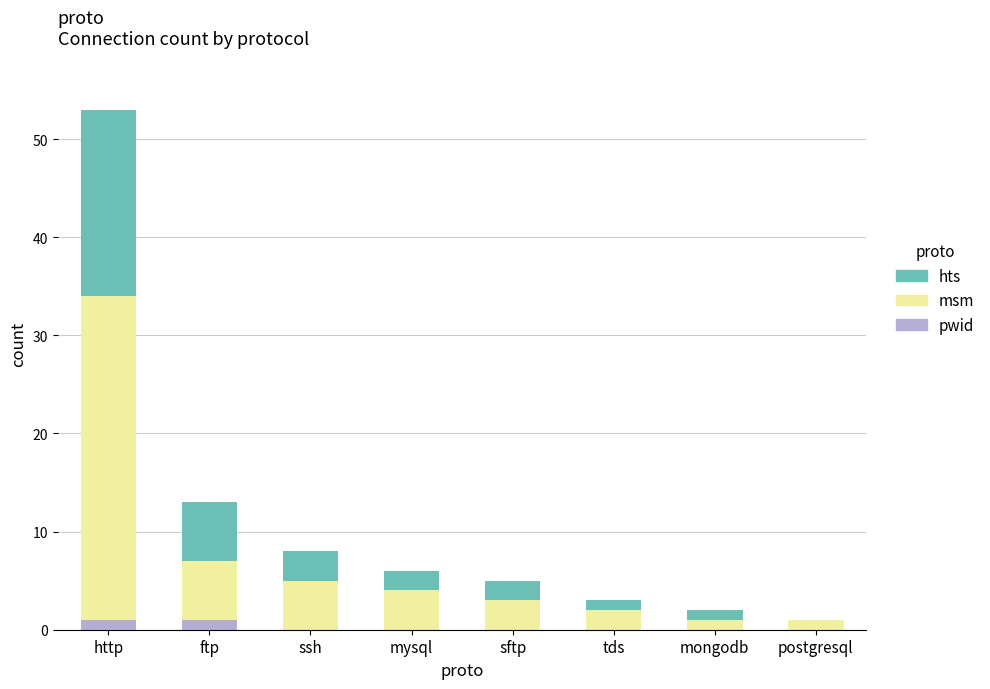

Reading left to right, transcribe the values for pwid.

http=1	ftp=1	ssh=0	mysql=0	sftp=0	tds=0	mongodb=0	postgresql=0